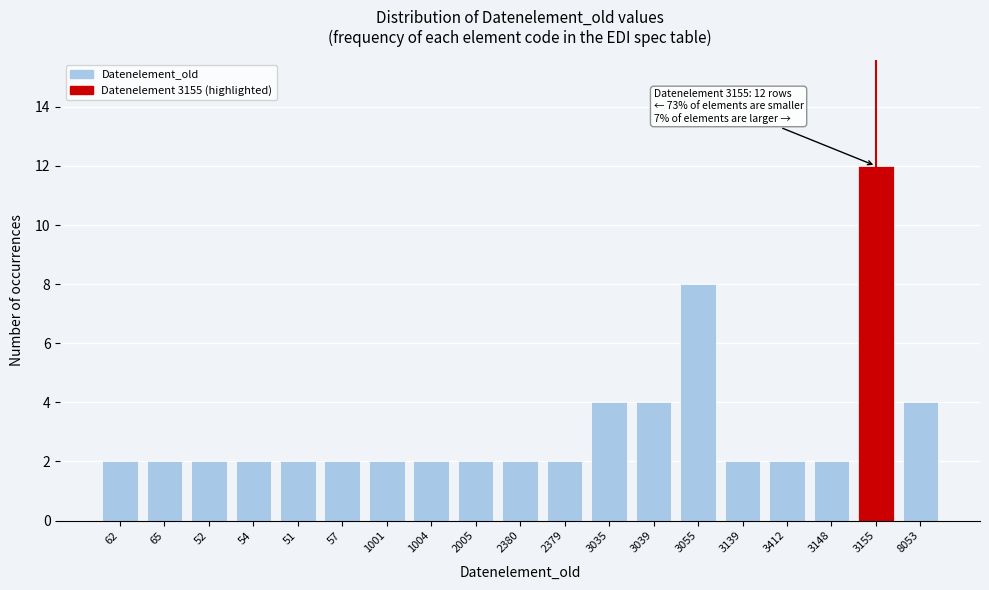

Reading left to right, transcribe all the data shown in this chart.

62=2	65=2	52=2	54=2	51=2	57=2	1001=2	1004=2	2005=2	2380=2	2379=2	3035=4	3039=4	3055=8	3139=2	3412=2	3148=2	3155=12	8053=4